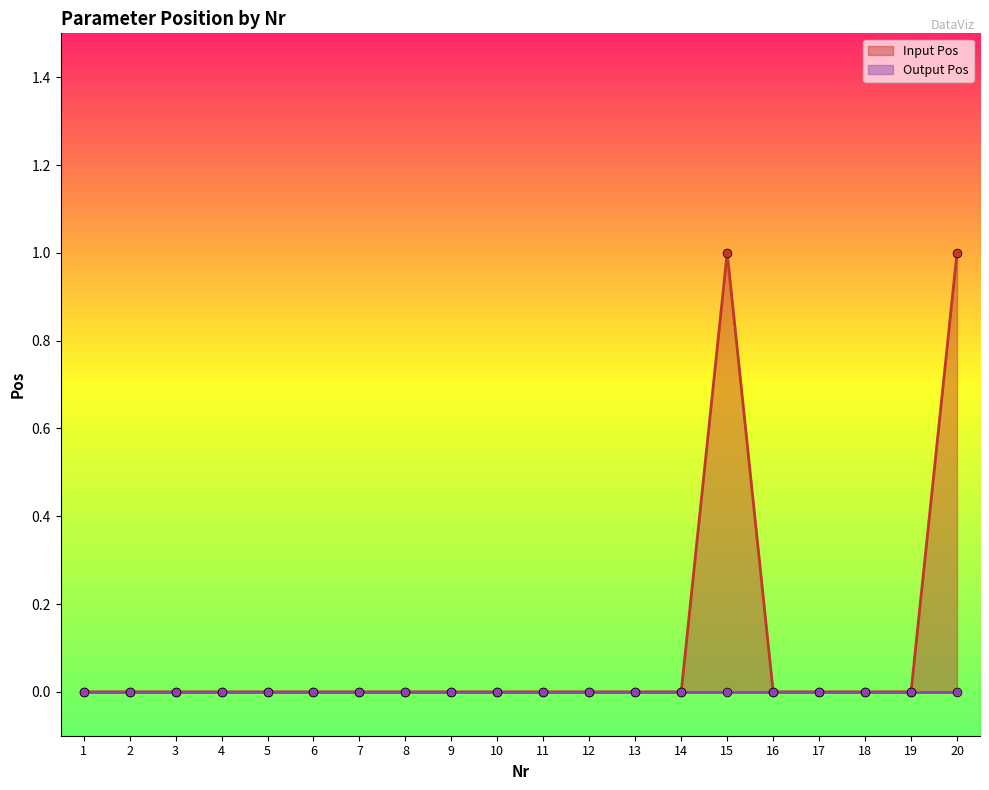

Which has a higher value, 6 or 11?

6